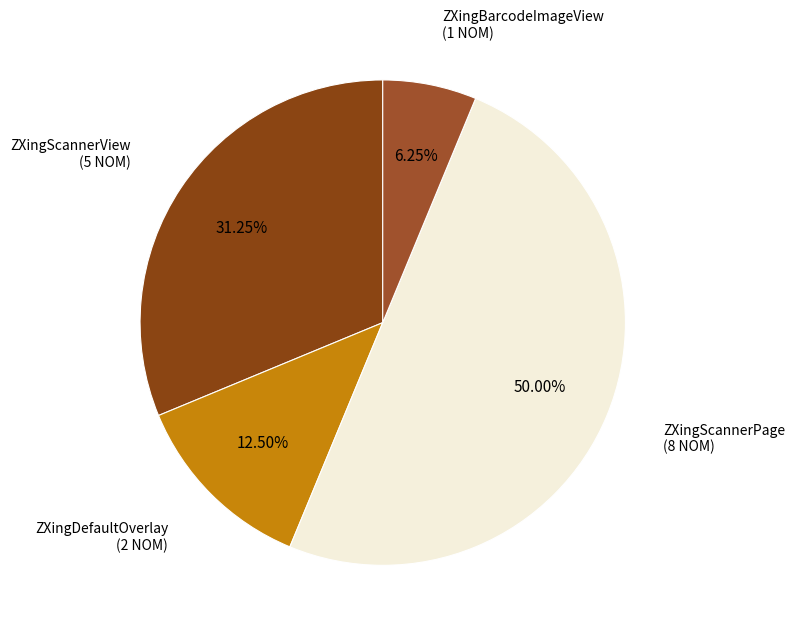

Is it true that ZXingDefaultOverlay is 27% of the pie?

False